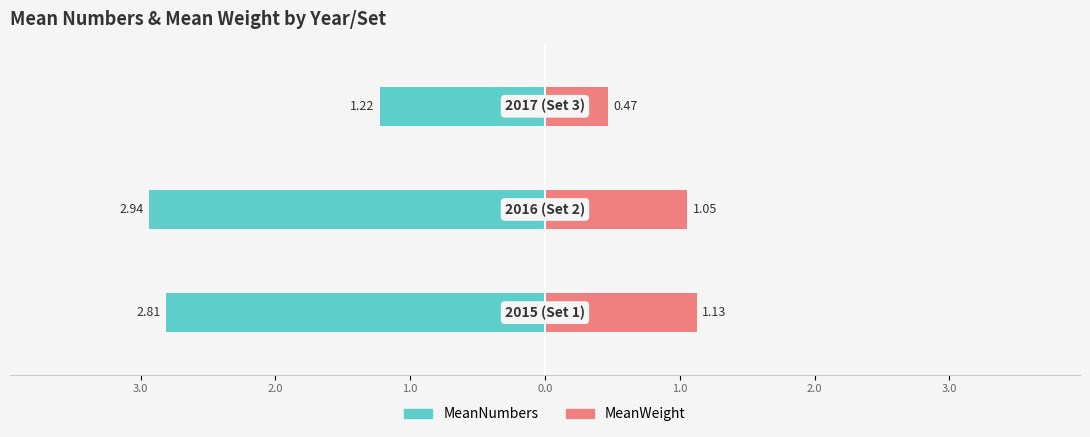

Reading left to right, transcribe all the data shown in this chart.

MeanNumbers: 4.0=-2.8	3.0=-2.9	2.0=-1.2
MeanWeight: 4.0=1.1	3.0=1.1	2.0=0.5